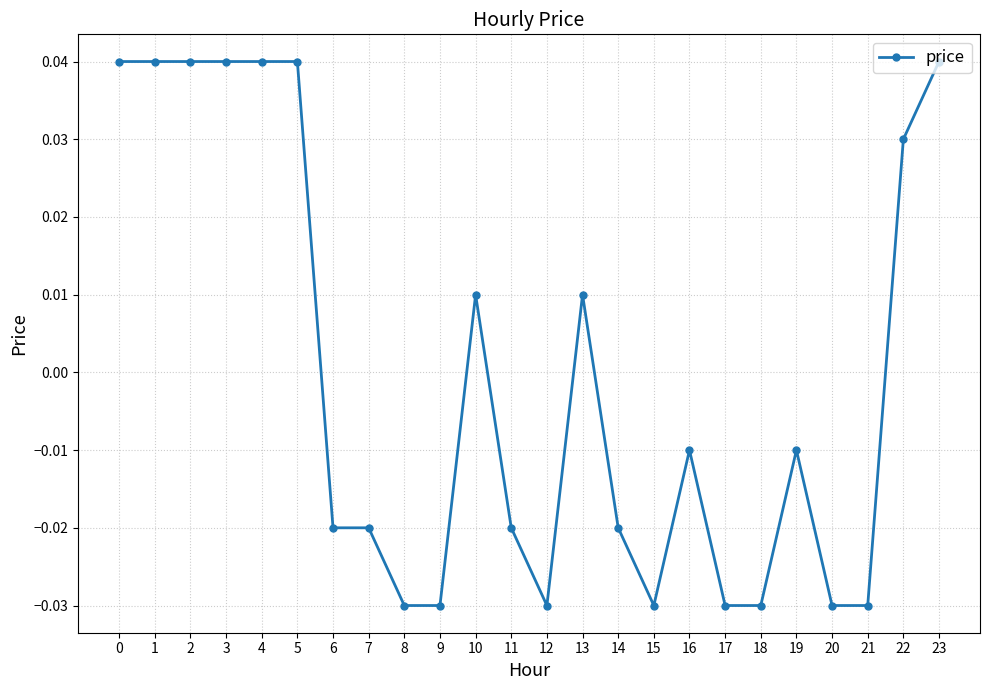

True or false: there are more than 0 points higher than both neighbors.

True